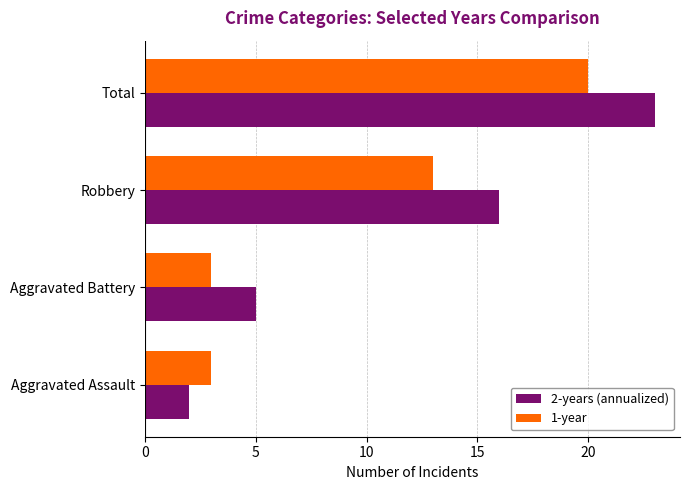

Count the number of categories in the chart.

4